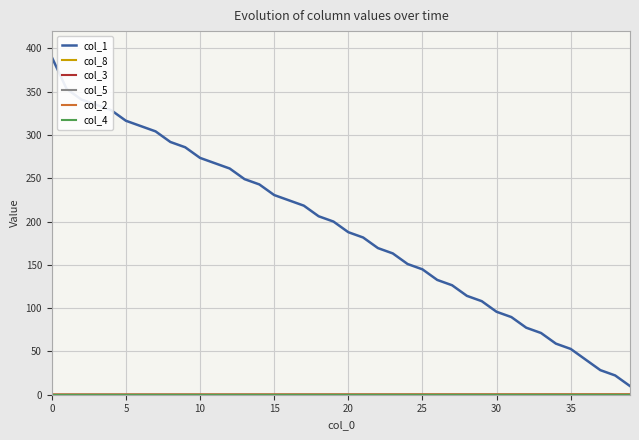

What is the maximum value shown in the chart?

390.0